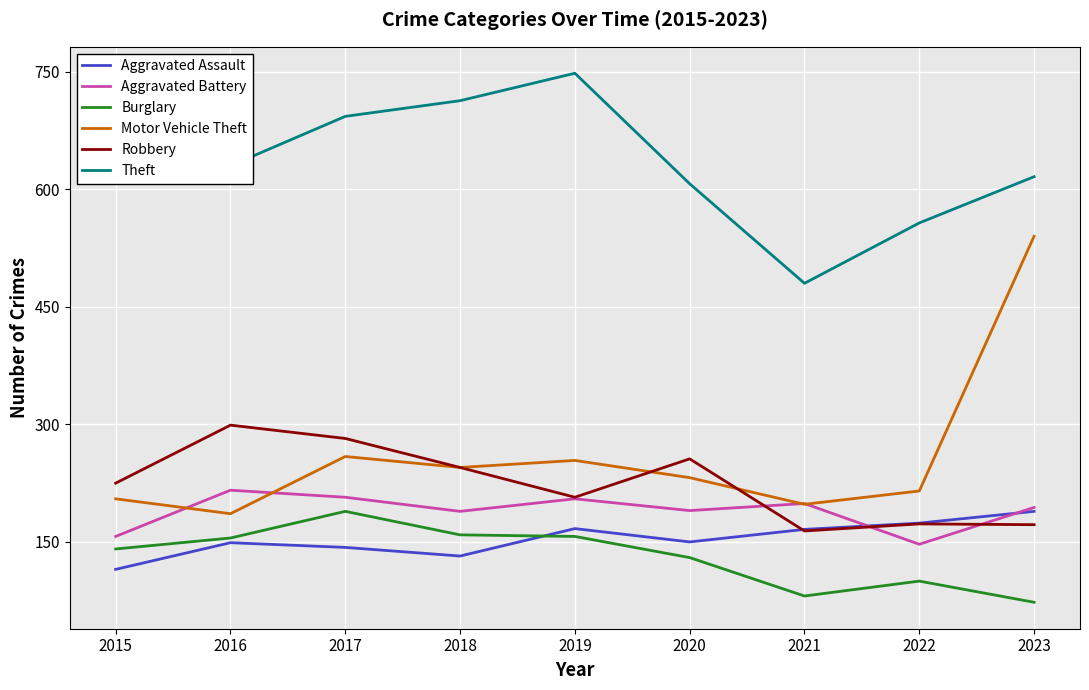

At how many categories does at least one series exceed 550?

8